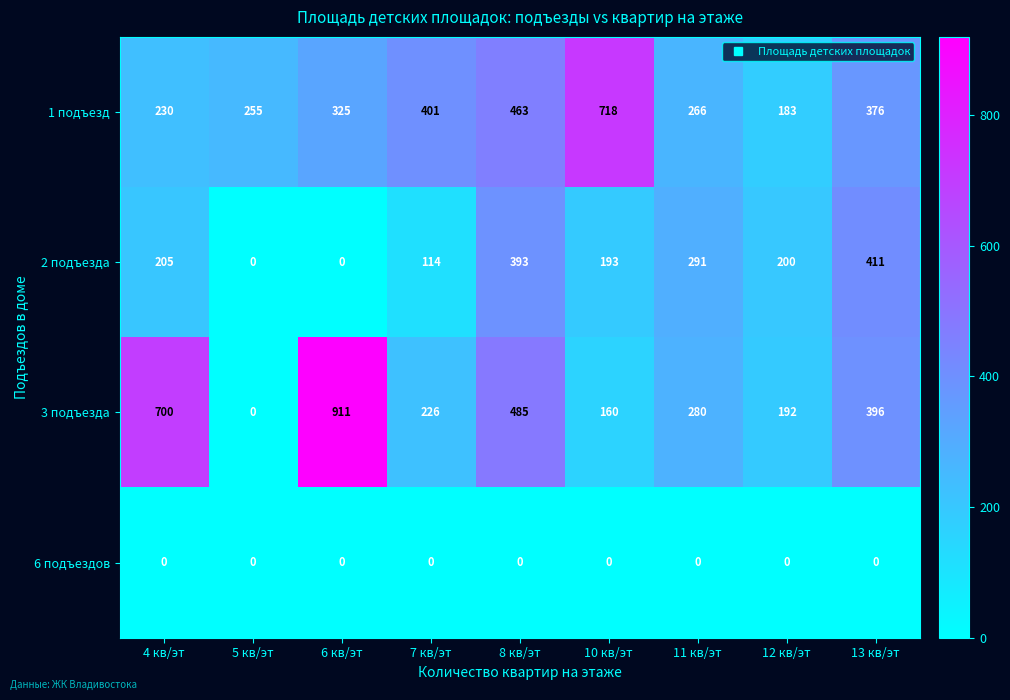

What is the maximum value shown in the chart?

911